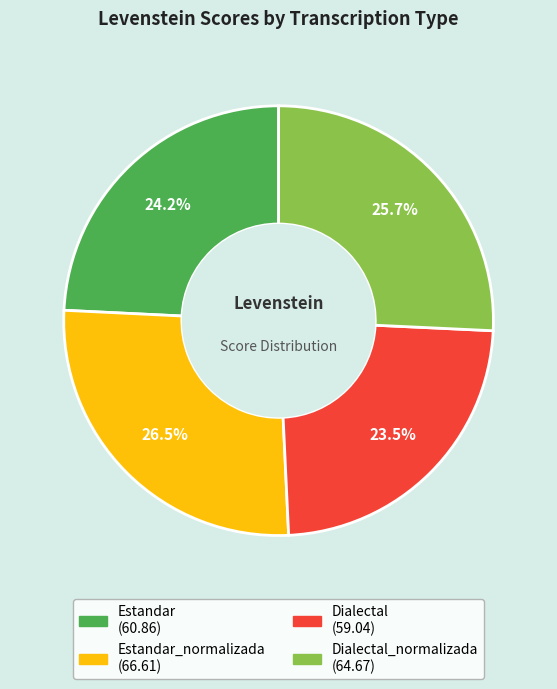

Is there any slice that represents more than half of the pie?

No